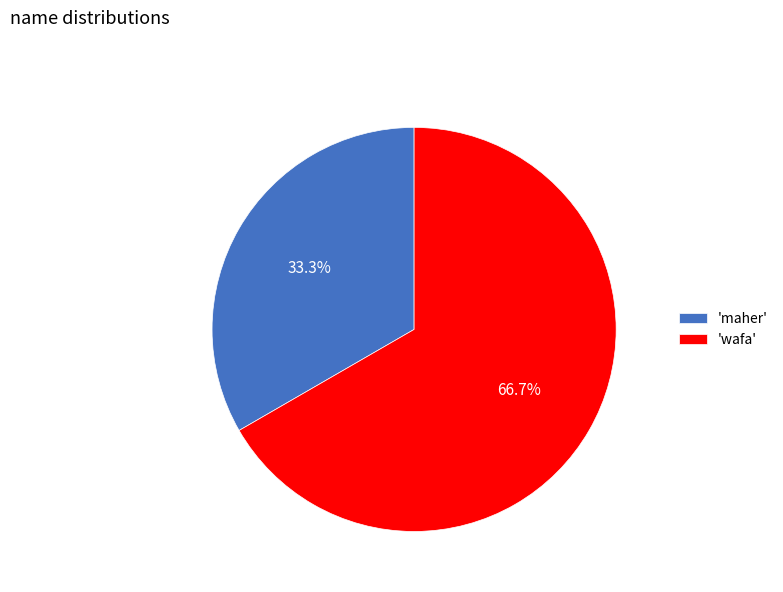

What percentage is NOT represented by 'wafa'?

33.3%